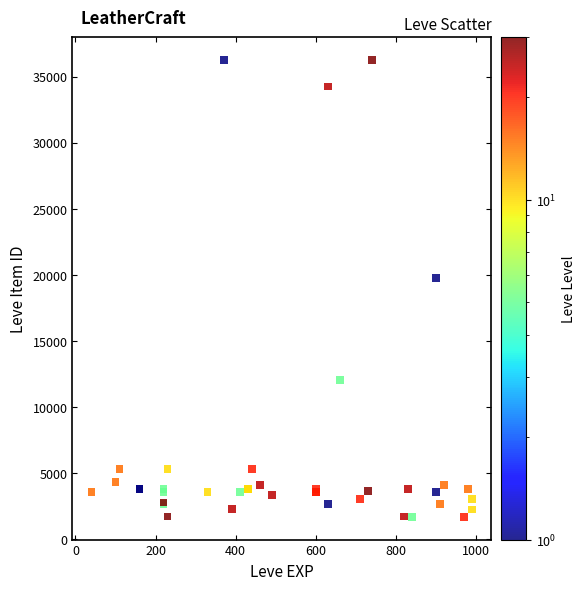

What Y value in the scatter plot is closest to 18967?

19744